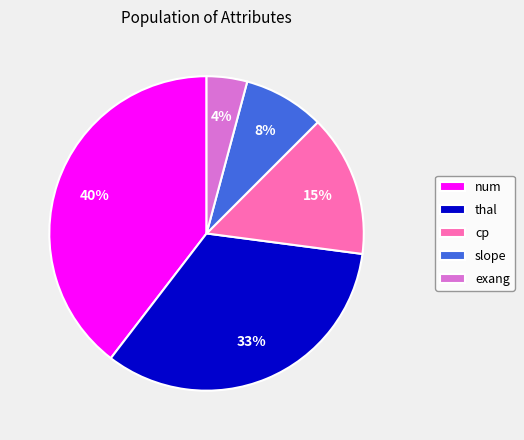

Is it true that thal is 33% of the pie?

True